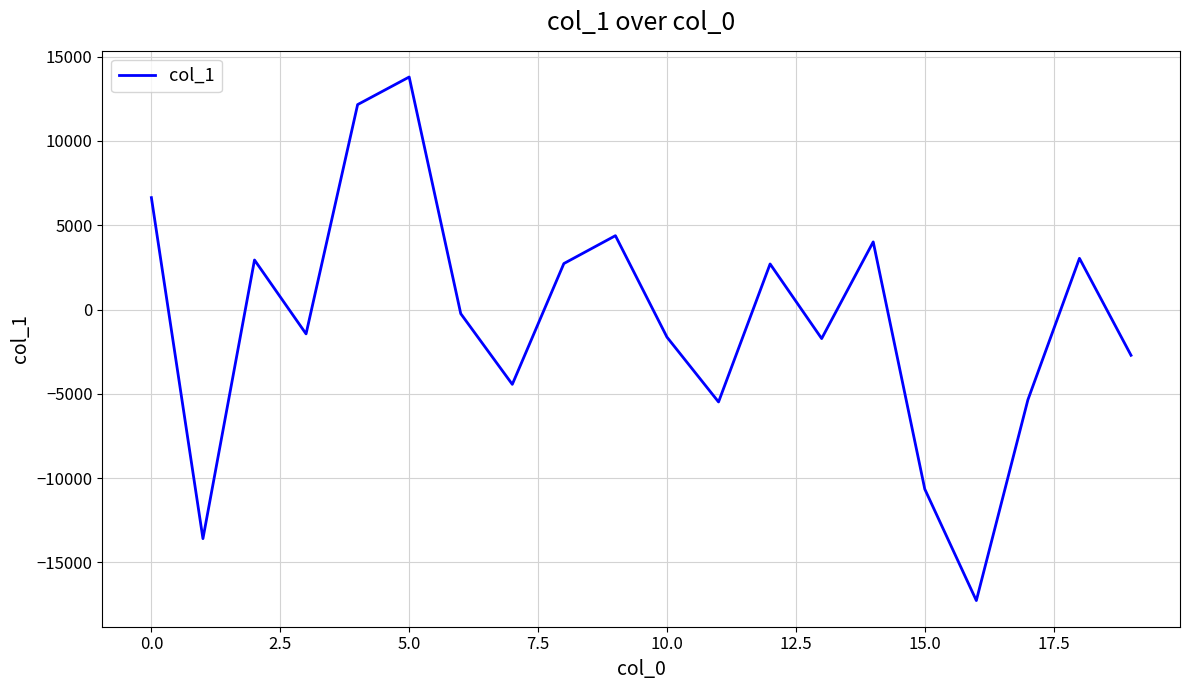

What is the smallest value displayed?

-17265.5